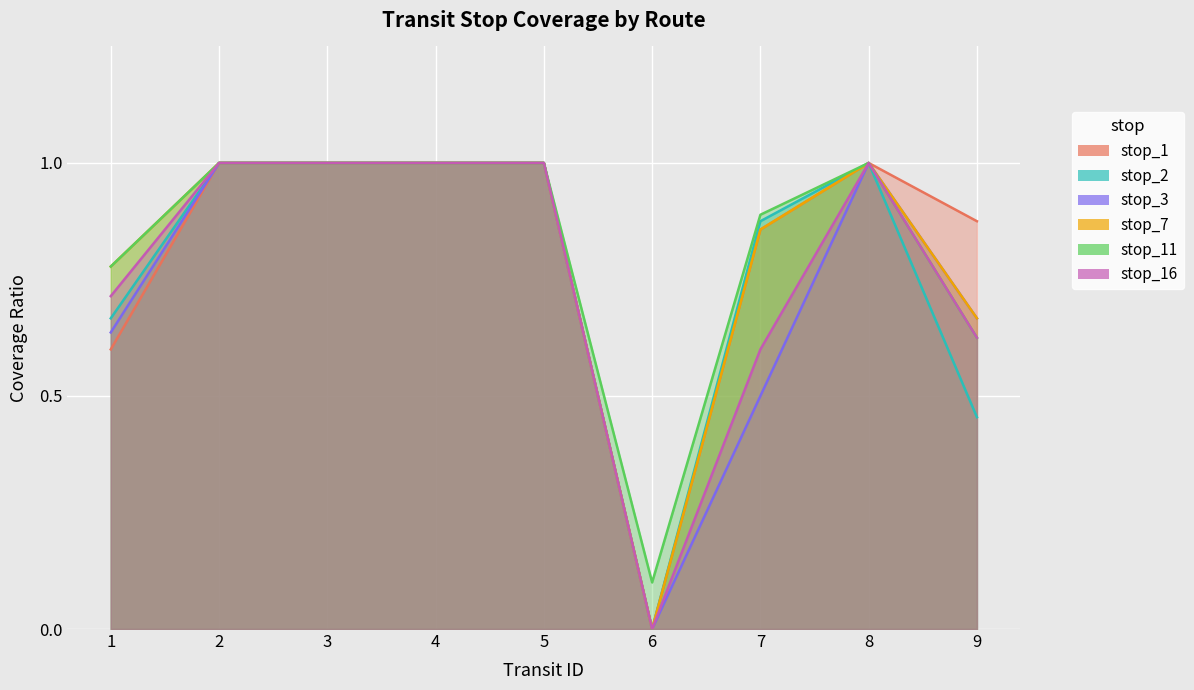

At how many categories does at least one series exceed 0?

9